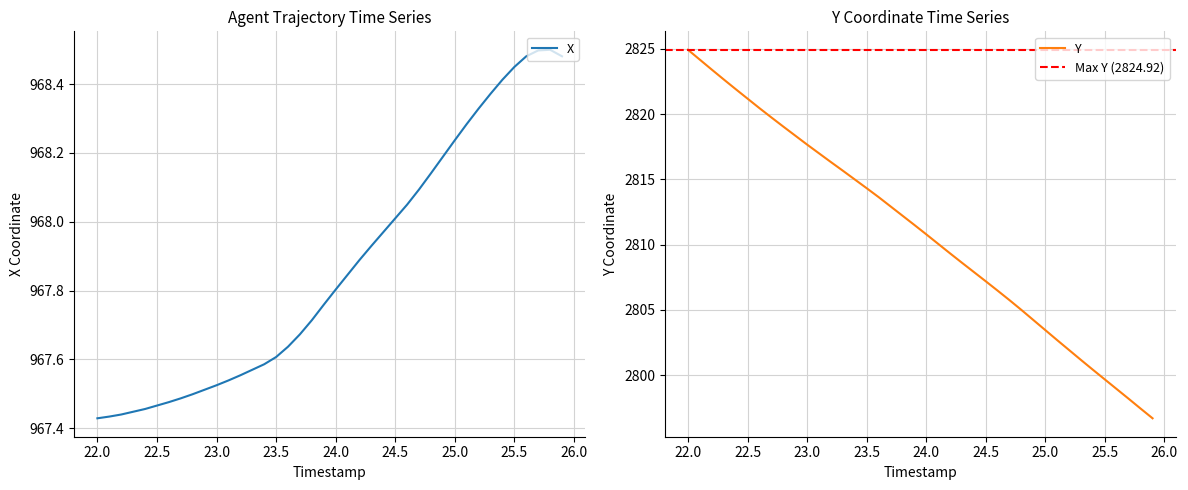

Which category has the highest value in the Y series?

22.0